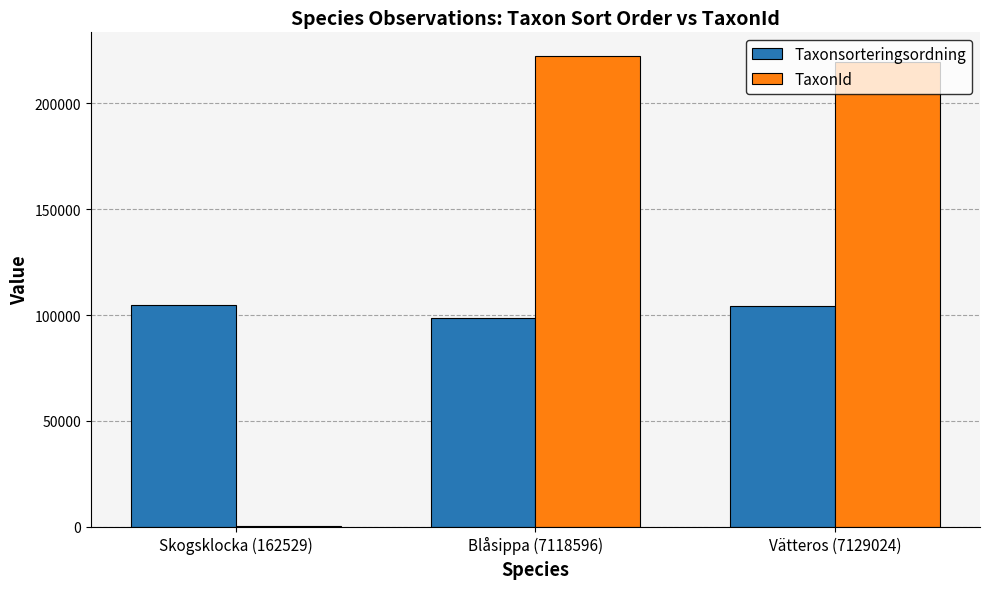

What is the highest value of the TaxonId series?

222498